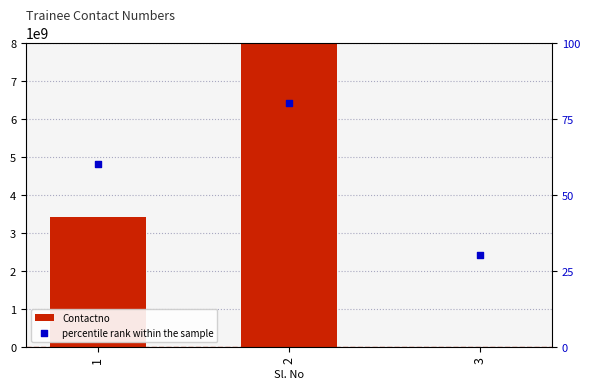

At which category is the sum across all series the highest?

2